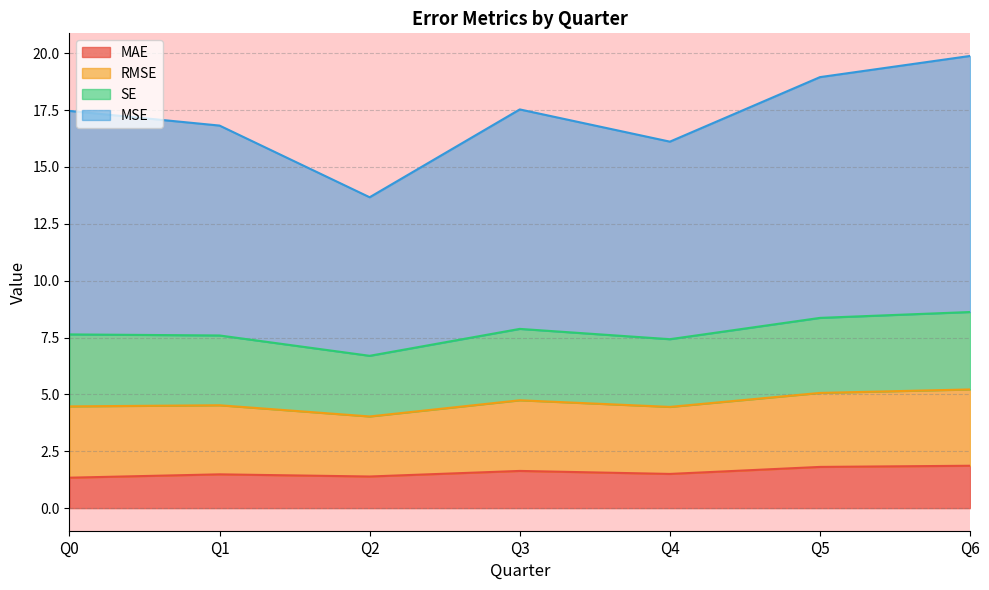

True or false: MSE and MAE intersect in this chart.

False